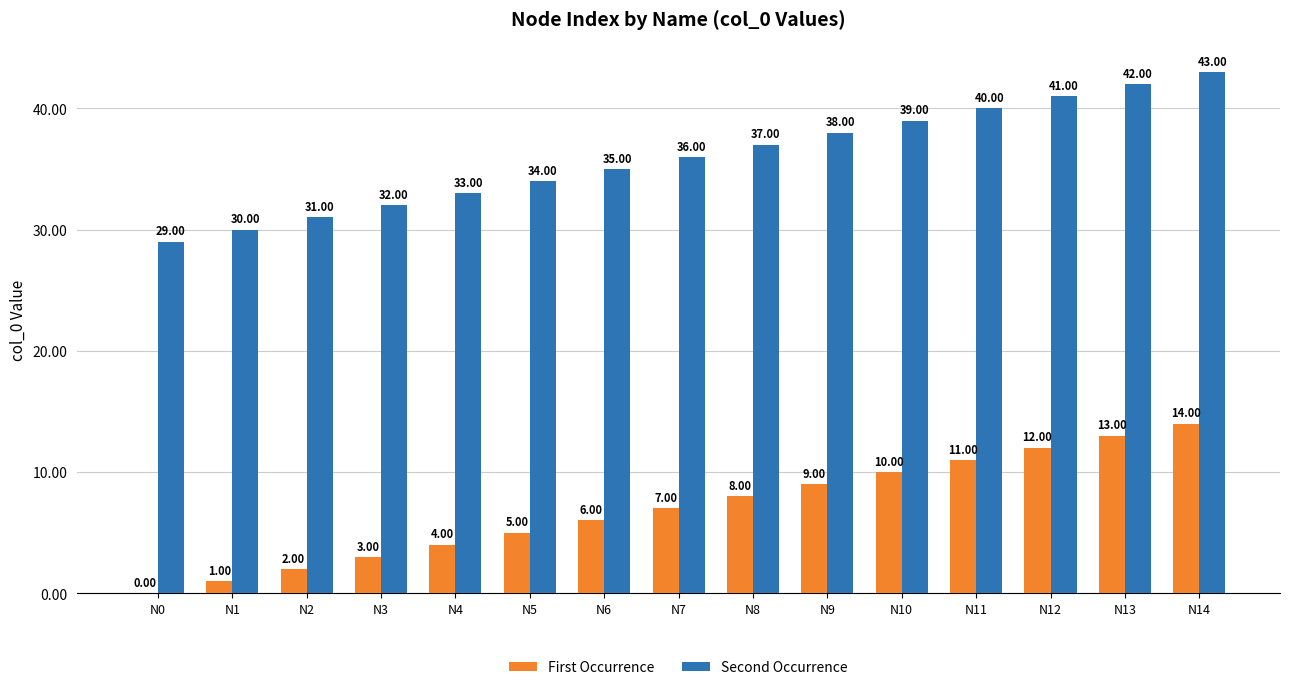

What is the total value across all series at N8?

45